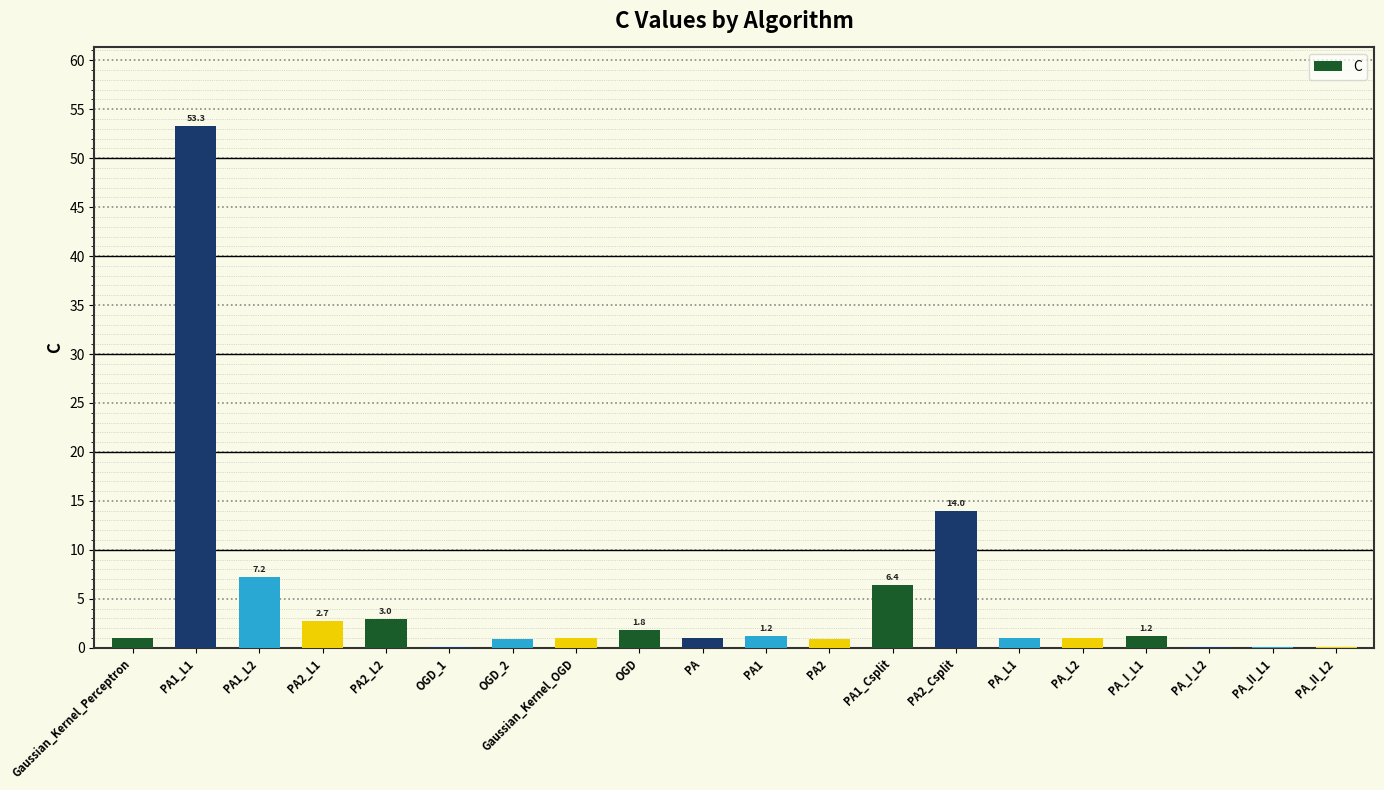

What is the greatest value displayed?

53.3